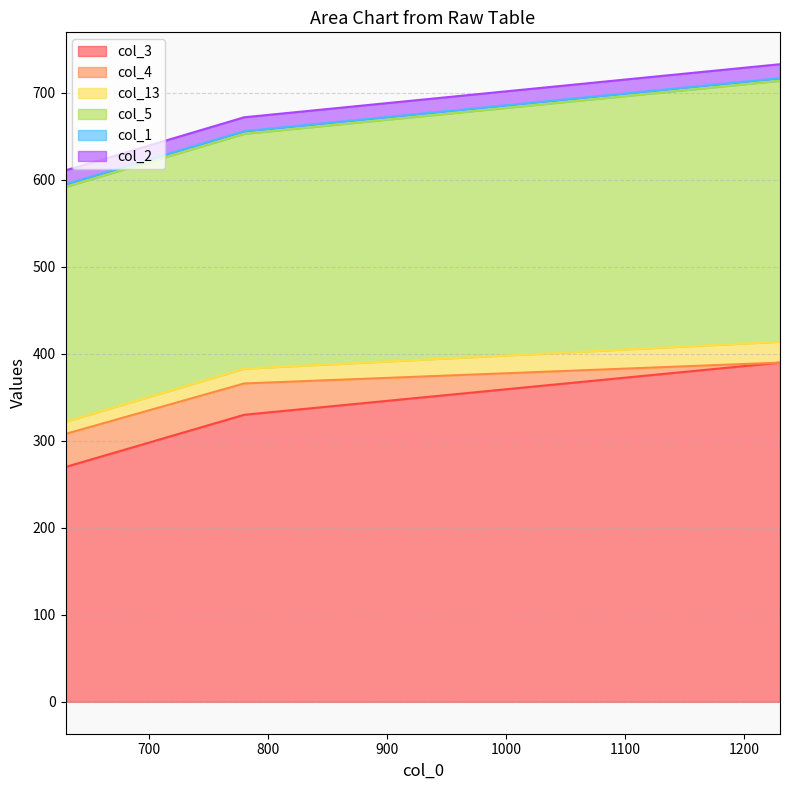

Which series has the largest range (max minus min)?

col_3